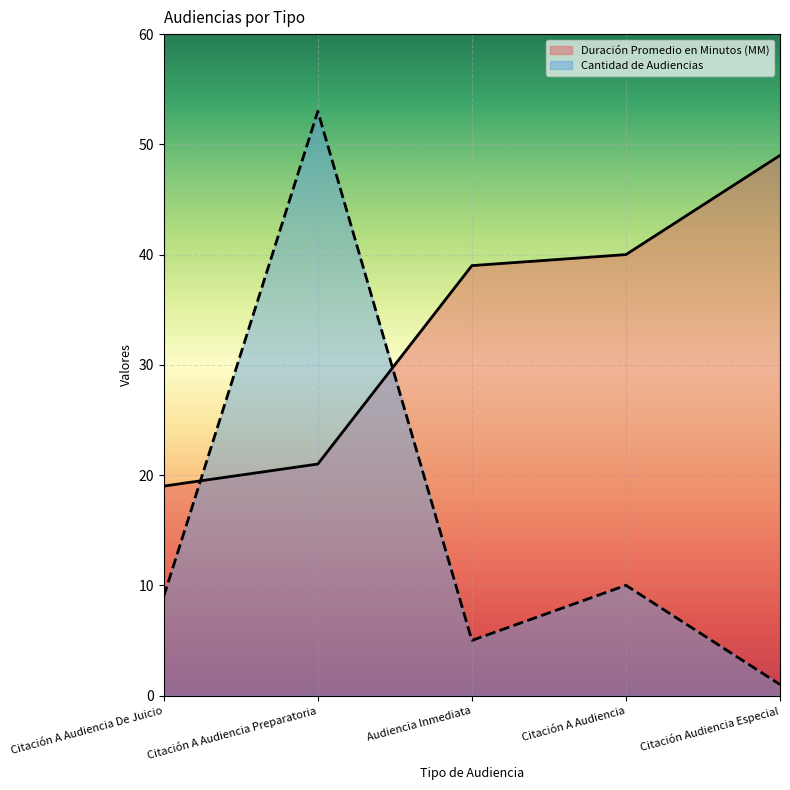

At which category does the chart reach its minimum across all series?

Citación Audiencia Especial